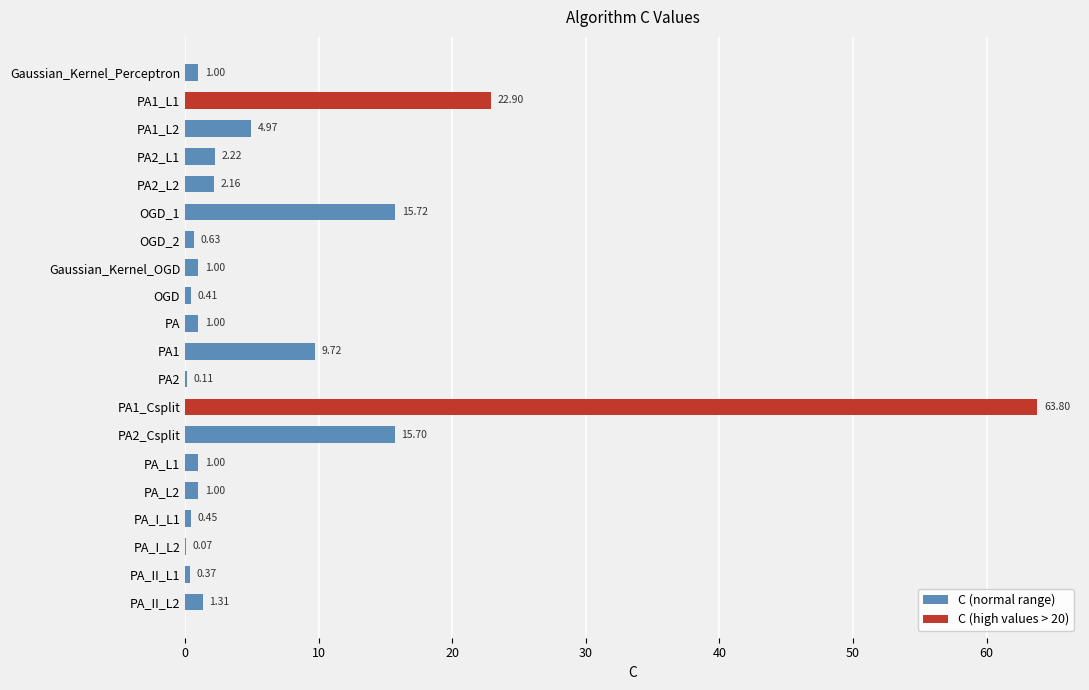

What is the change in value from Gaussian_Kernel_Perceptron to PA1_L2?

+4.0